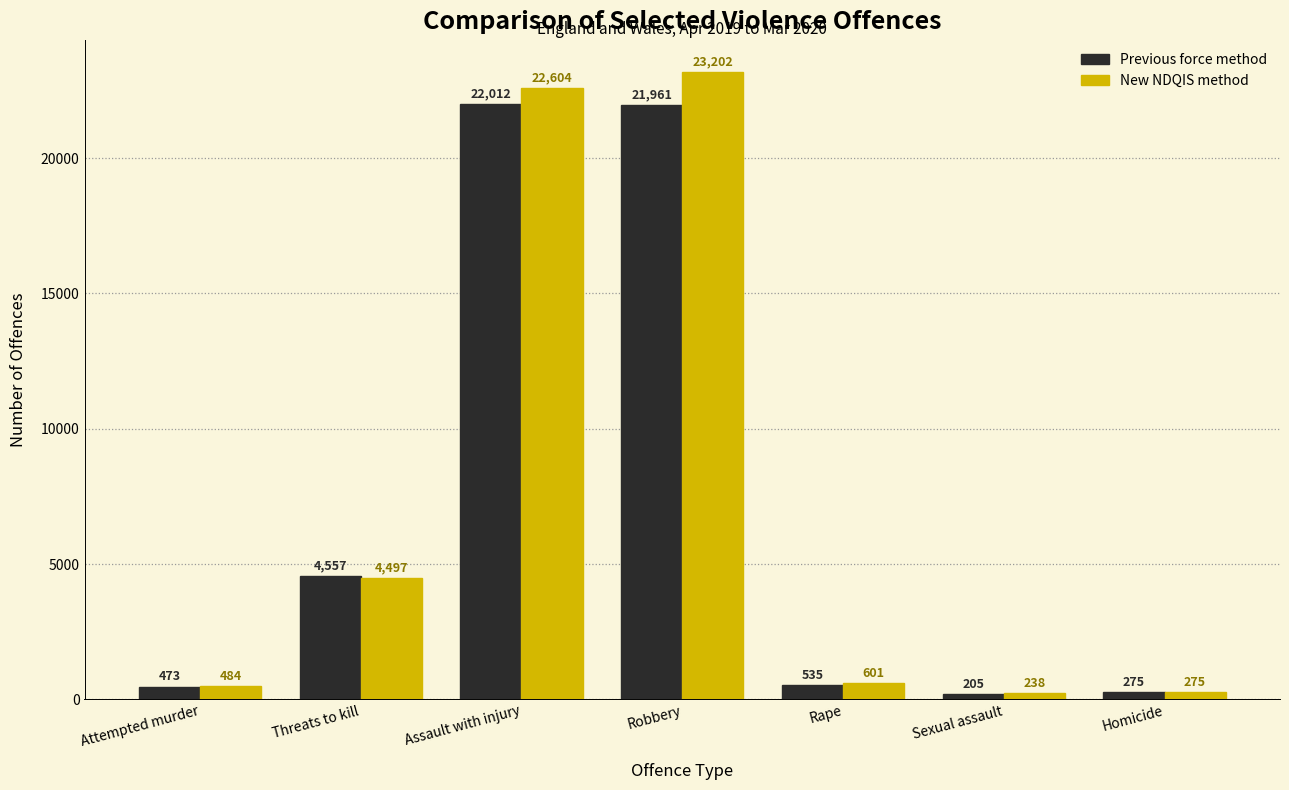

How many bars are there in total?

14